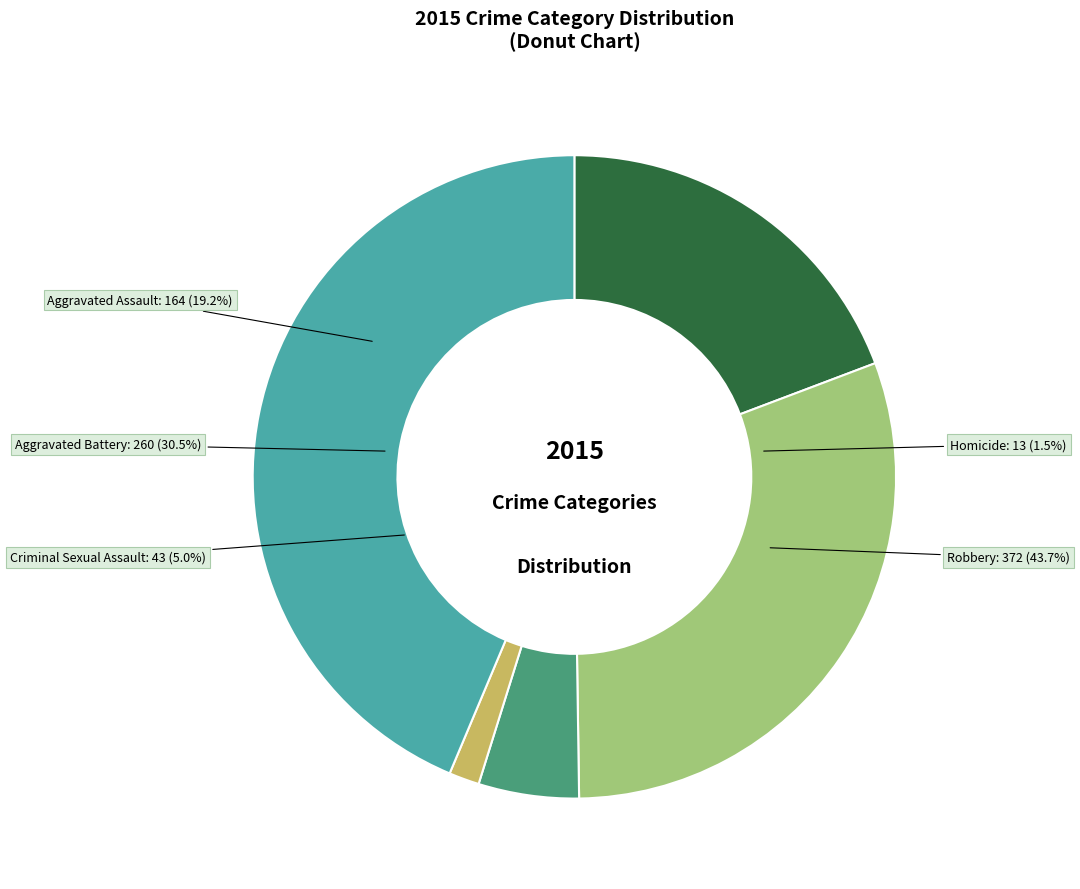

Rank the categories by value from highest to lowest.

Robbery, Aggravated Battery, Aggravated Assault, Criminal Sexual Assault, Homicide